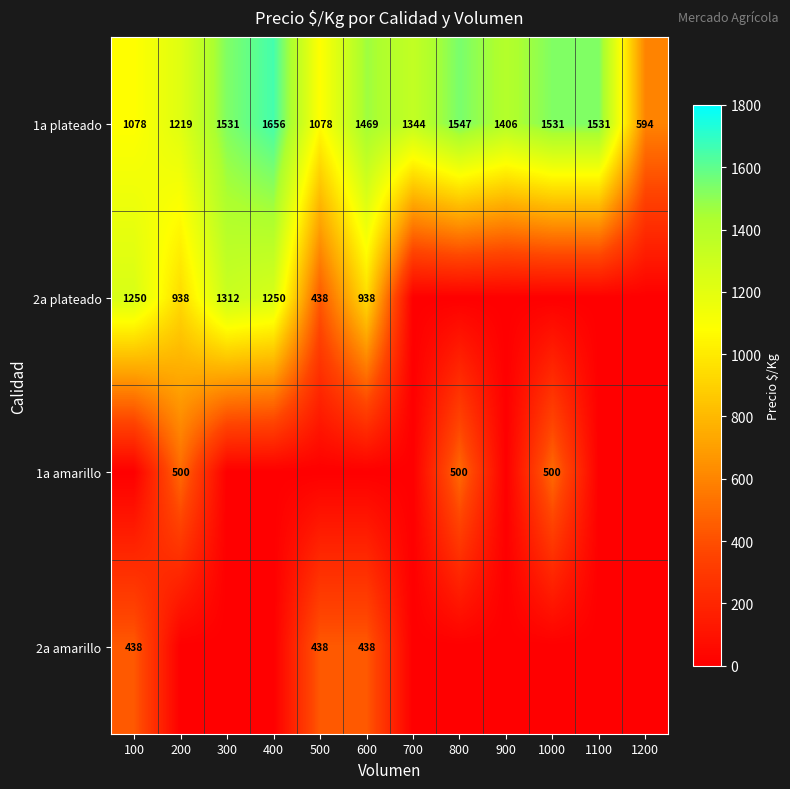

The 2a amarillo series shows 198 at 500. True or false?

False